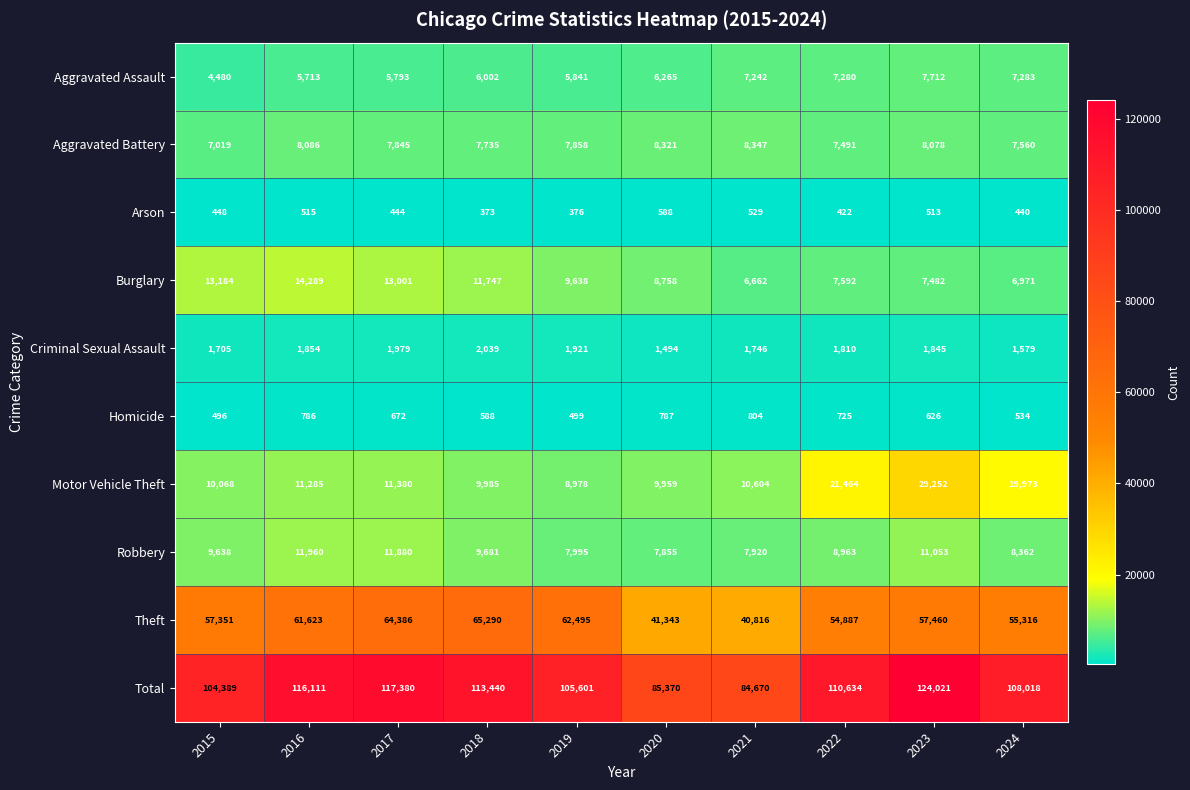

Which category has the lowest value across all series?

2018